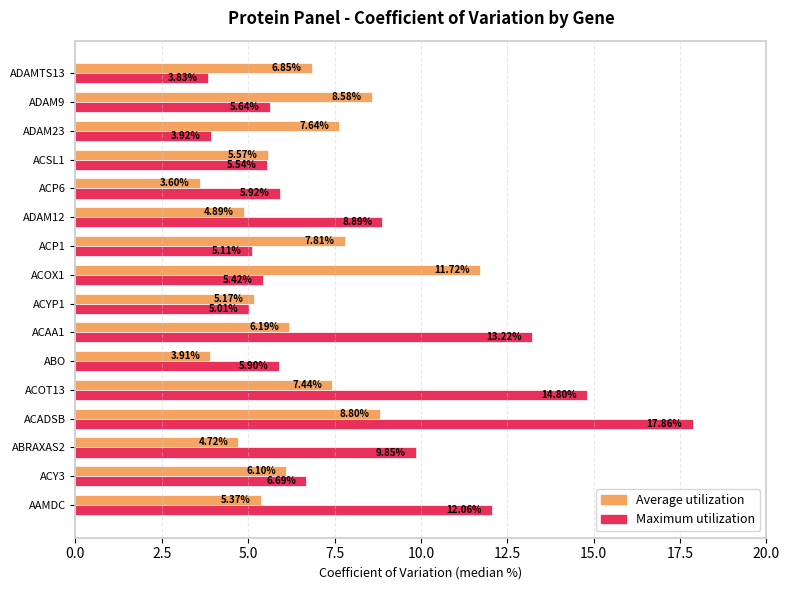

Rank the series by their maximum value, from highest to lowest.

Maximum utilization, Average utilization